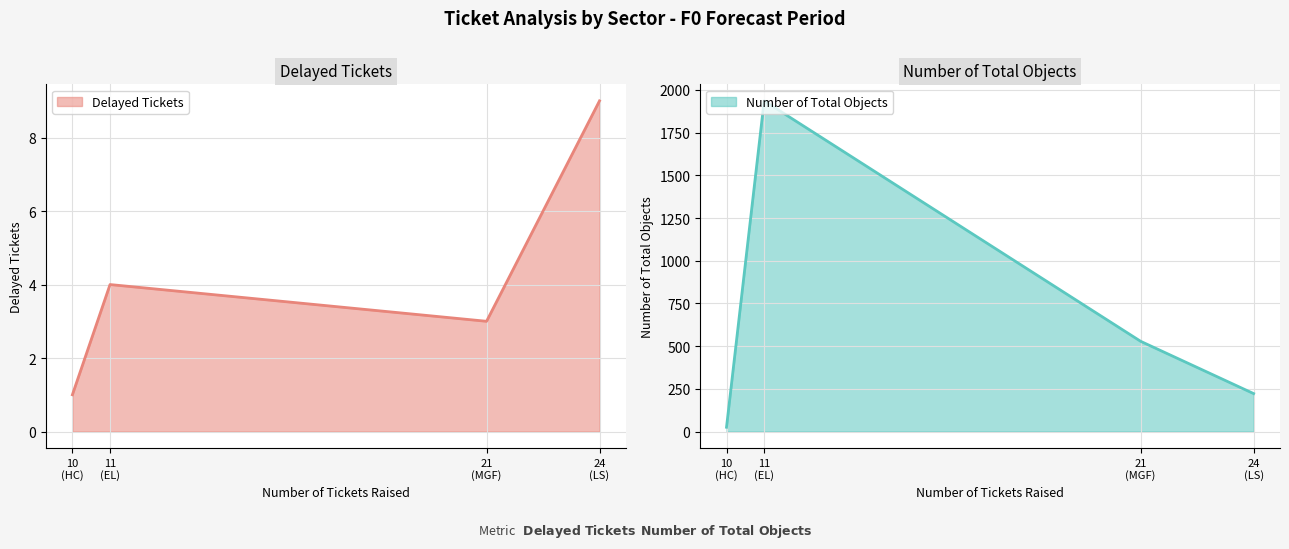

What is the difference between the highest and lowest values at LS?

213